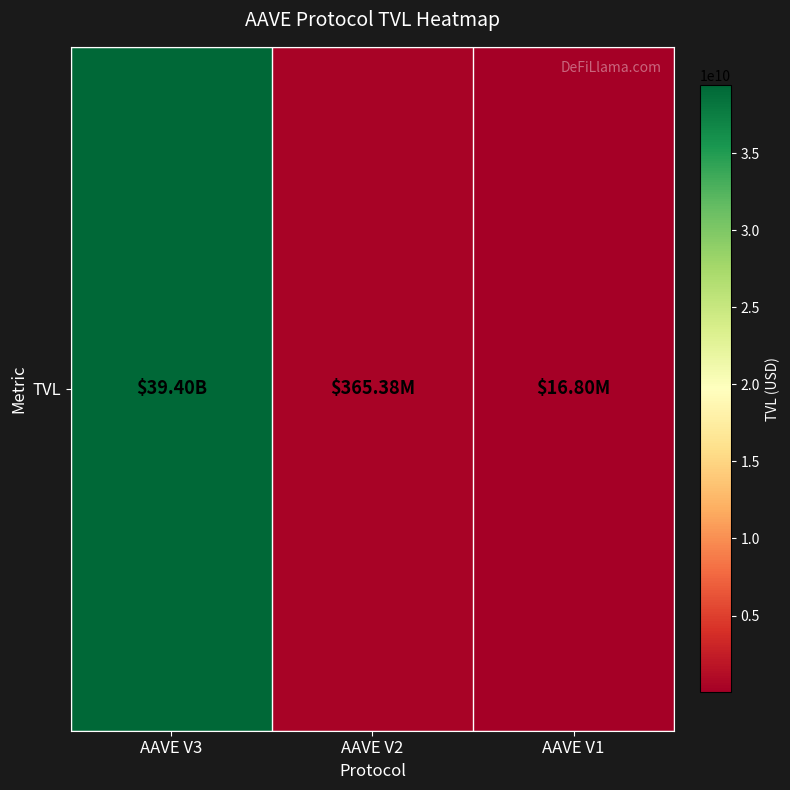

At which label is the value closest to 19709781978?

AAVE V2